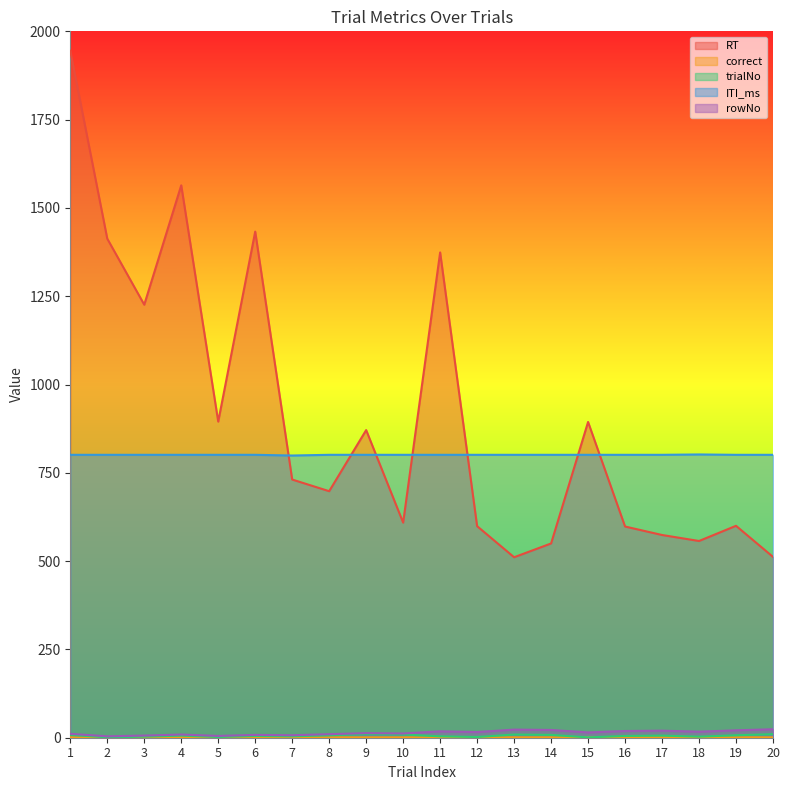

What is the maximum value shown in the chart?

1945